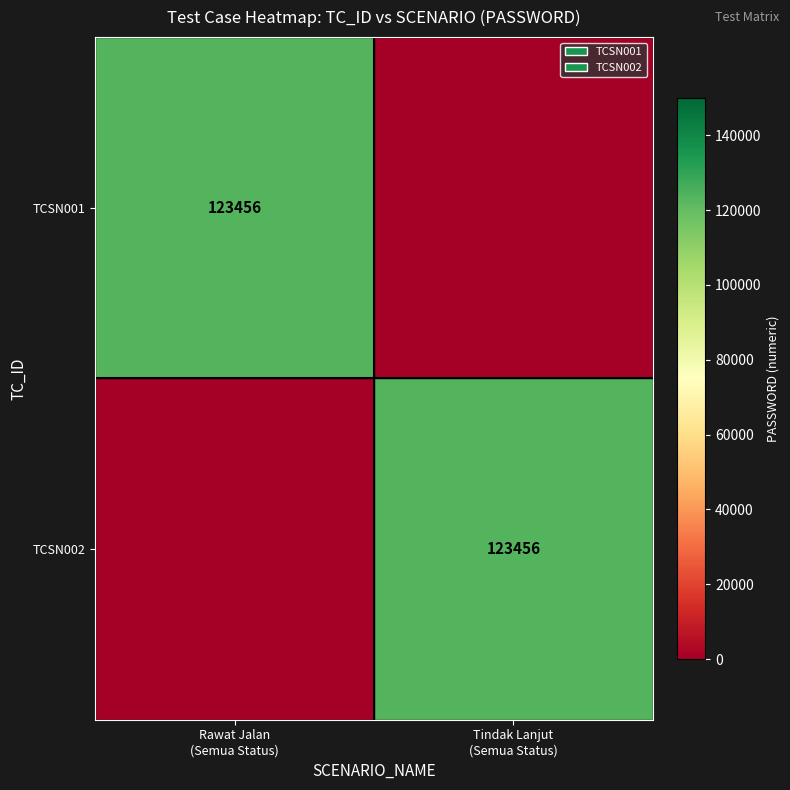

Which category has the highest value in the TCSN001 series?

Rawat Jalan (Semua Status)